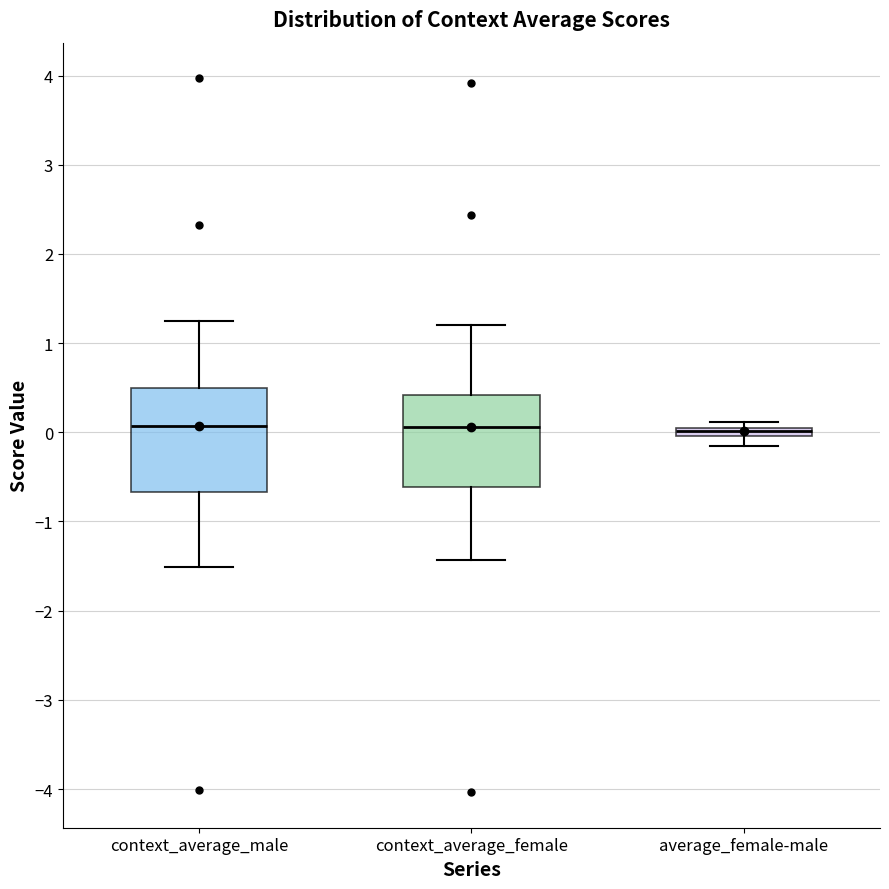

Where does the upper whisker of the box for context_average_male end on the y-axis? The values are not printed on the chart, so give them approximately, as read against the axis.

1.2